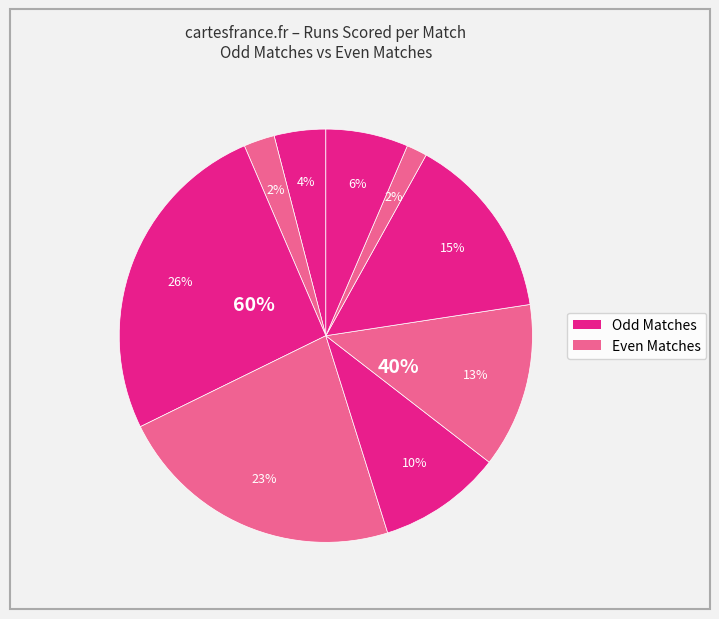

Combined, do Match 5 and Match 3 account for over 50%?

No